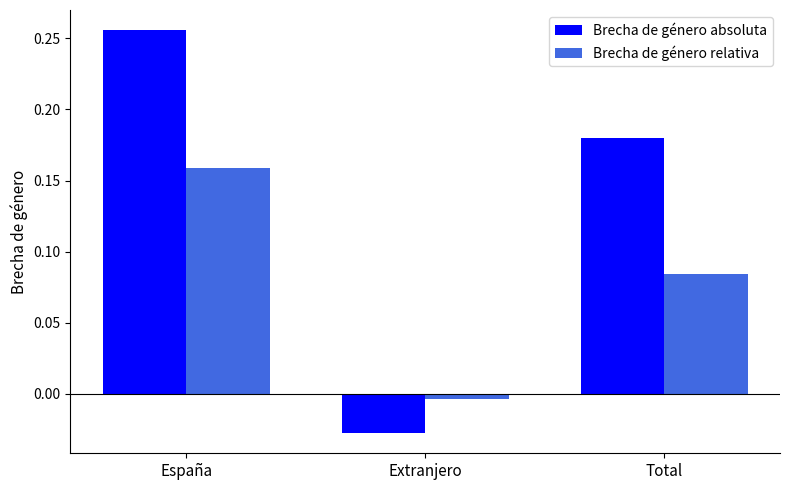

Where does the Brecha de género relativa series first go above 0?

España